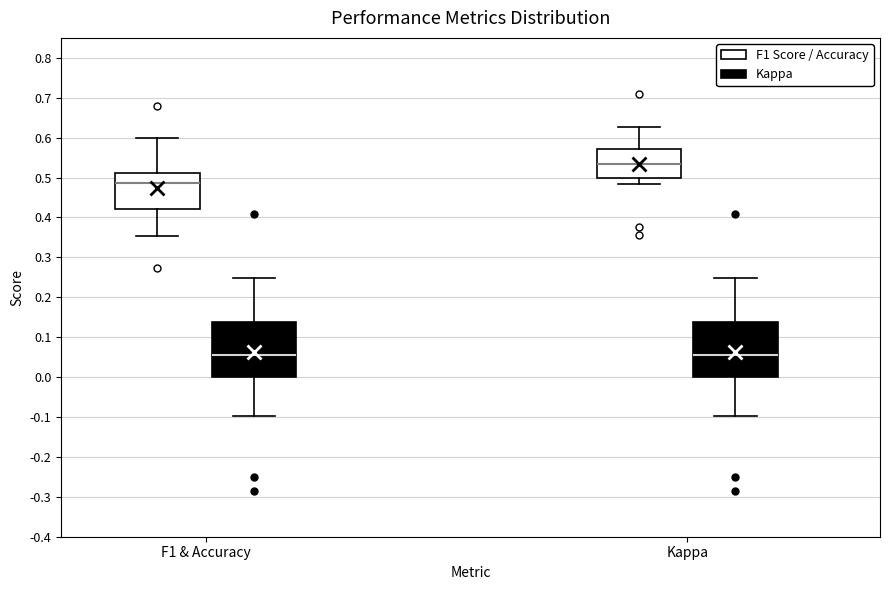

Reading left to right, transcribe this box plot: for each box, give where its median line is, the range the box spans, and where its two whiskers end, as read against the y-axis. The values are not printed on the chart, so give them approximately, as read against the axis.

F1 & Accuracy (F1 Score / Accuracy): median 0.49, box 0.42 to 0.51, whiskers 0.35 to 0.60
F1 & Accuracy (Kappa): median 0.06, box 0.00 to 0.14, whiskers -0.10 to 0.25
Kappa (F1 Score / Accuracy): median 0.53, box 0.50 to 0.57, whiskers 0.48 to 0.63
Kappa (Kappa): median 0.06, box 0.00 to 0.14, whiskers -0.10 to 0.25